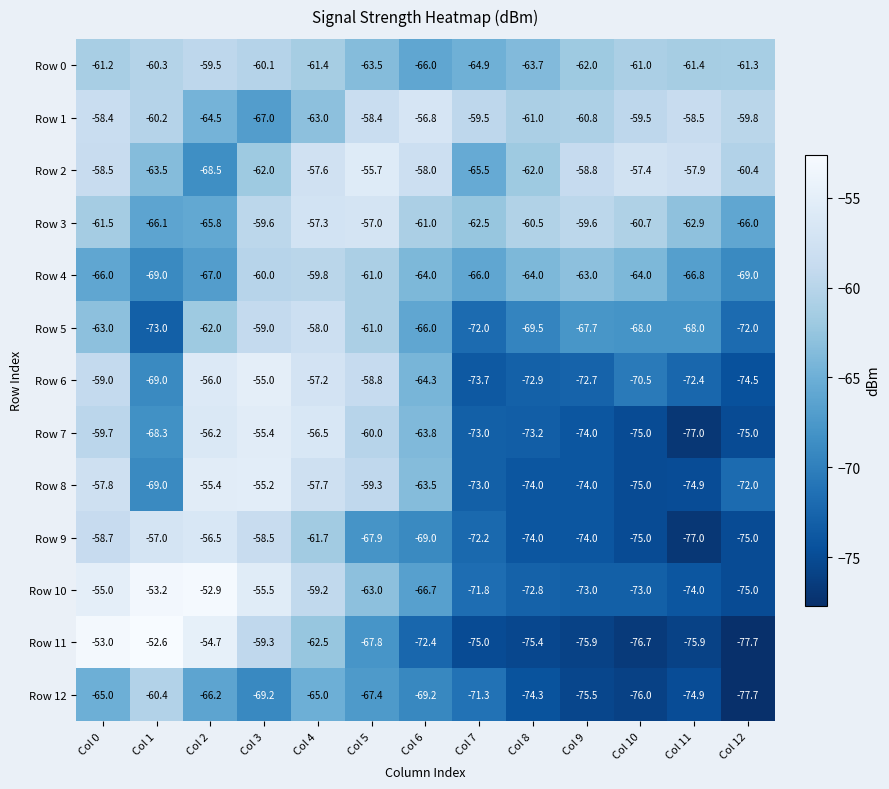

What is the sum of all Row 4 values?

-839.6